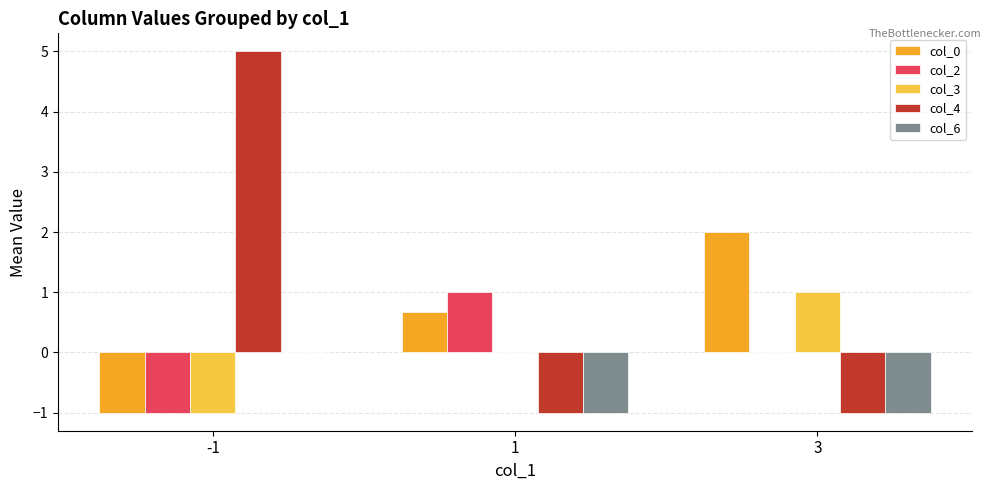

Are the bars grouped side by side (vs. stacked)?

Yes